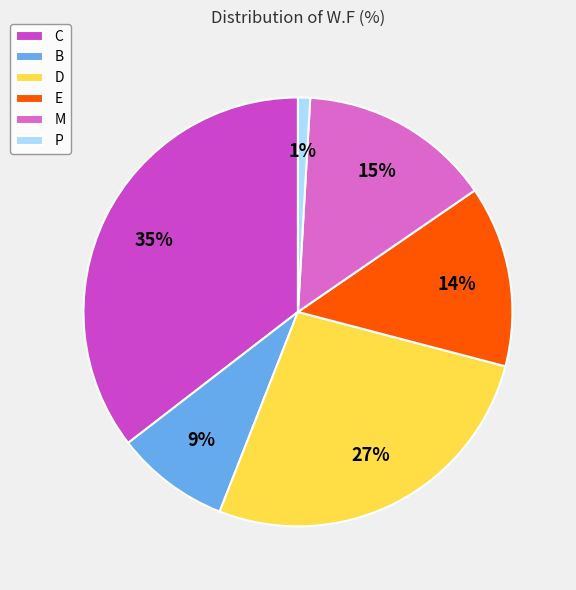

Count the number of slices in the pie.

6